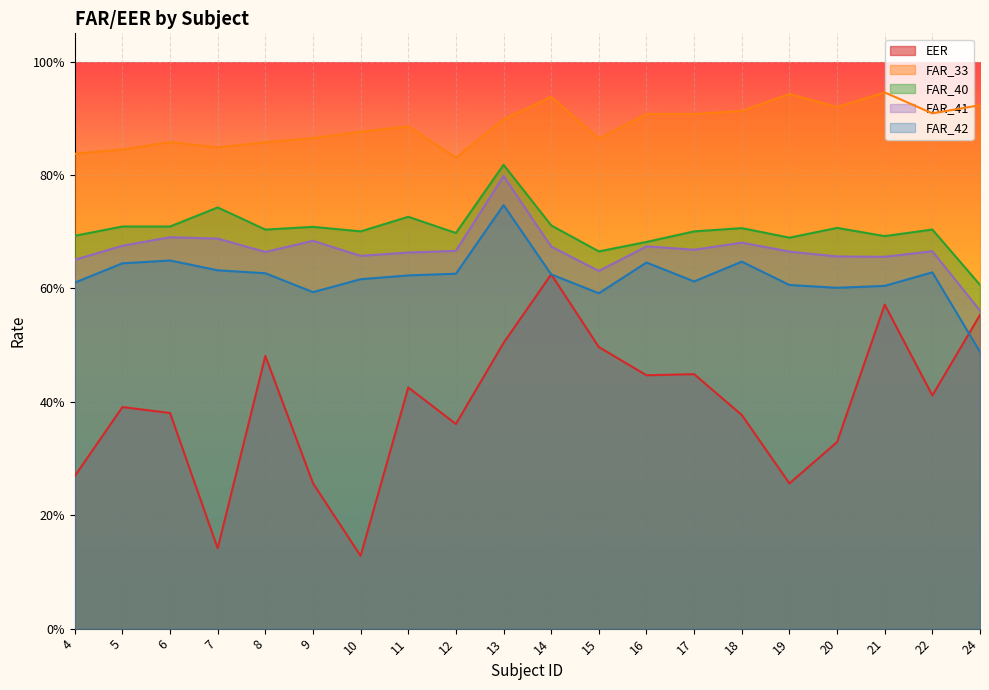

Between 8 and 17, which is larger?

8